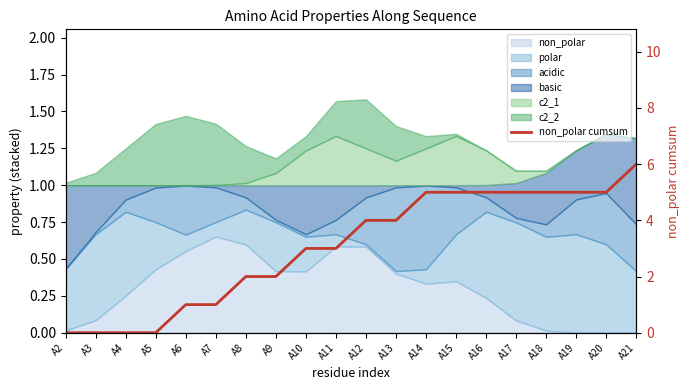

Is it true that the value at A21 is 6?

True